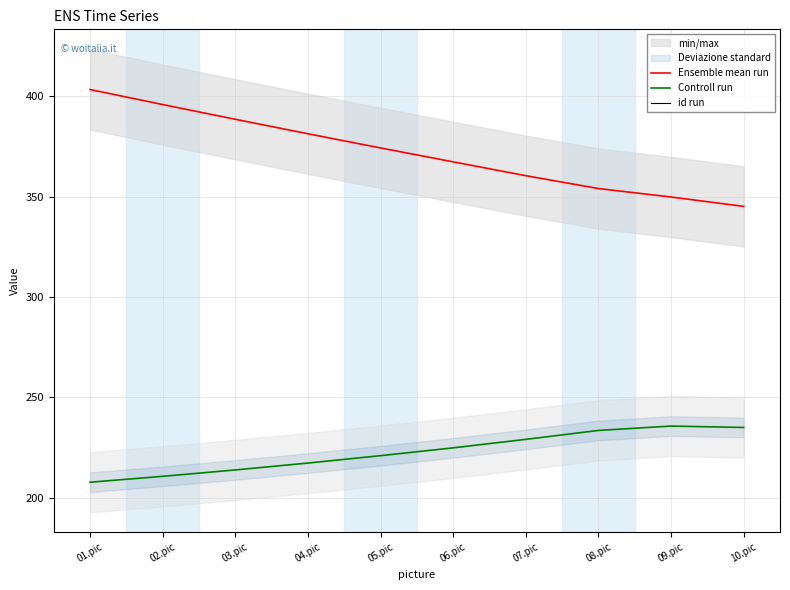

What is the total value across all series at 04.pic?

600.1